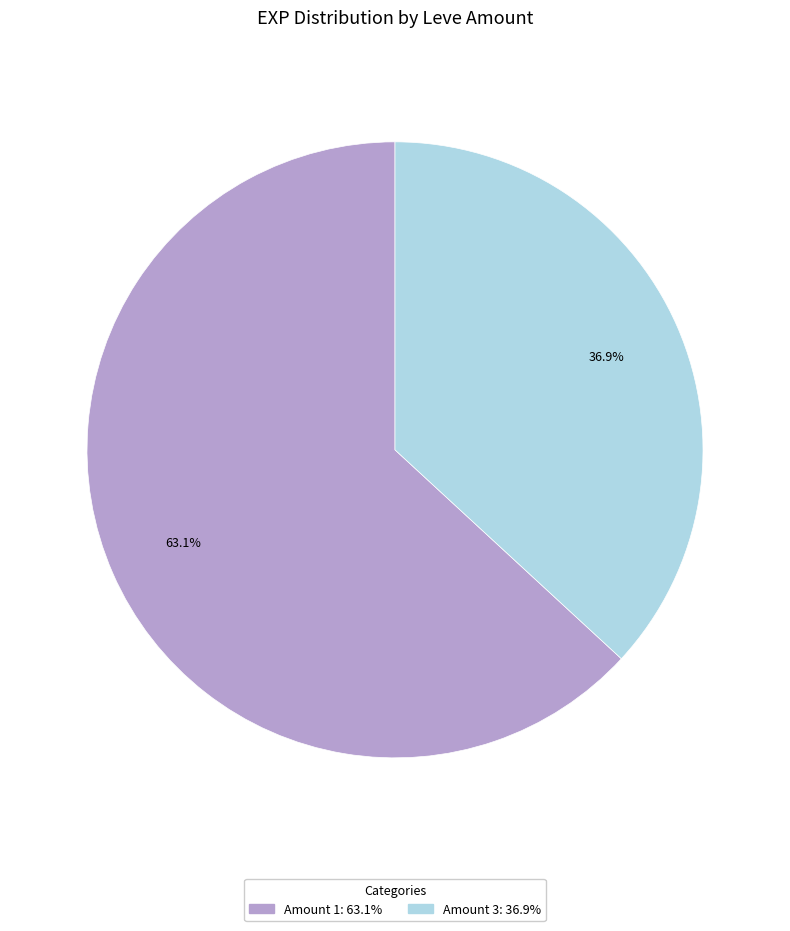

Does any single category account for the majority?

Yes